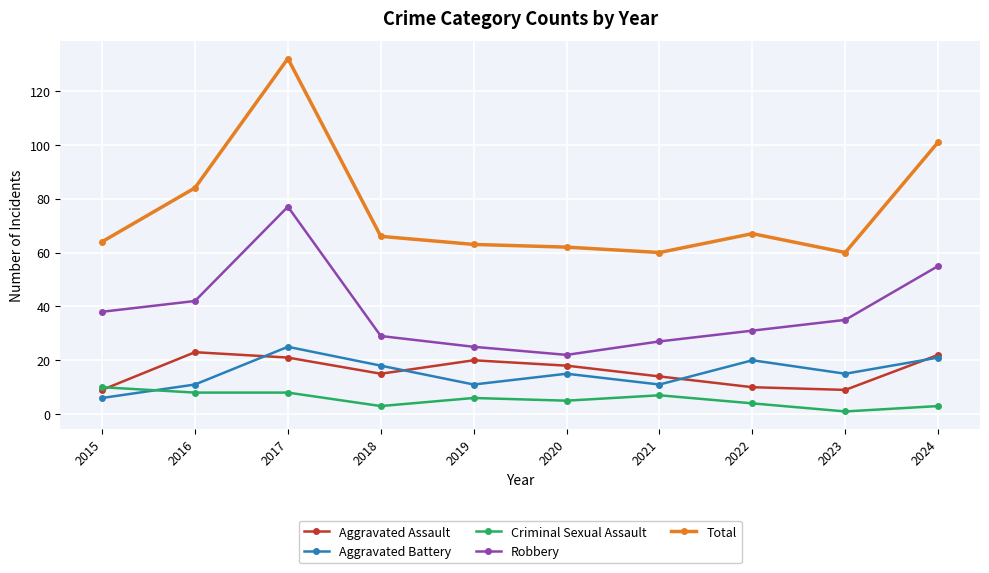

What is the greatest value displayed?

132